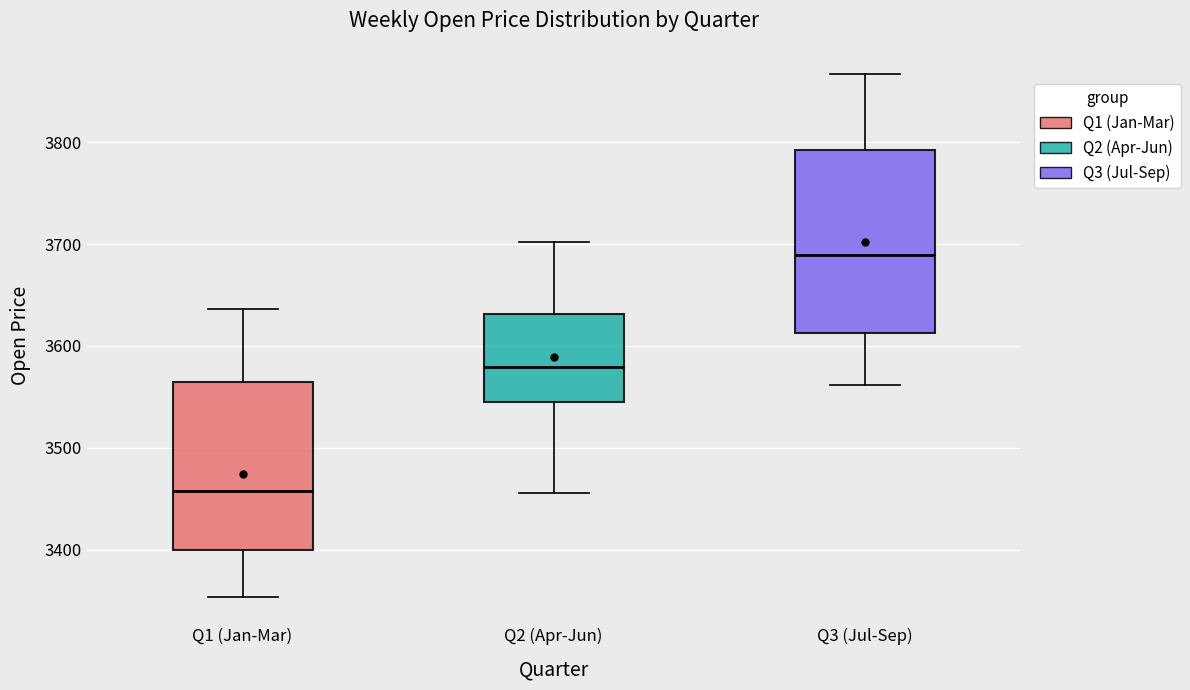

Which box's median line is the lowest?

Q1 (Jan-Mar)